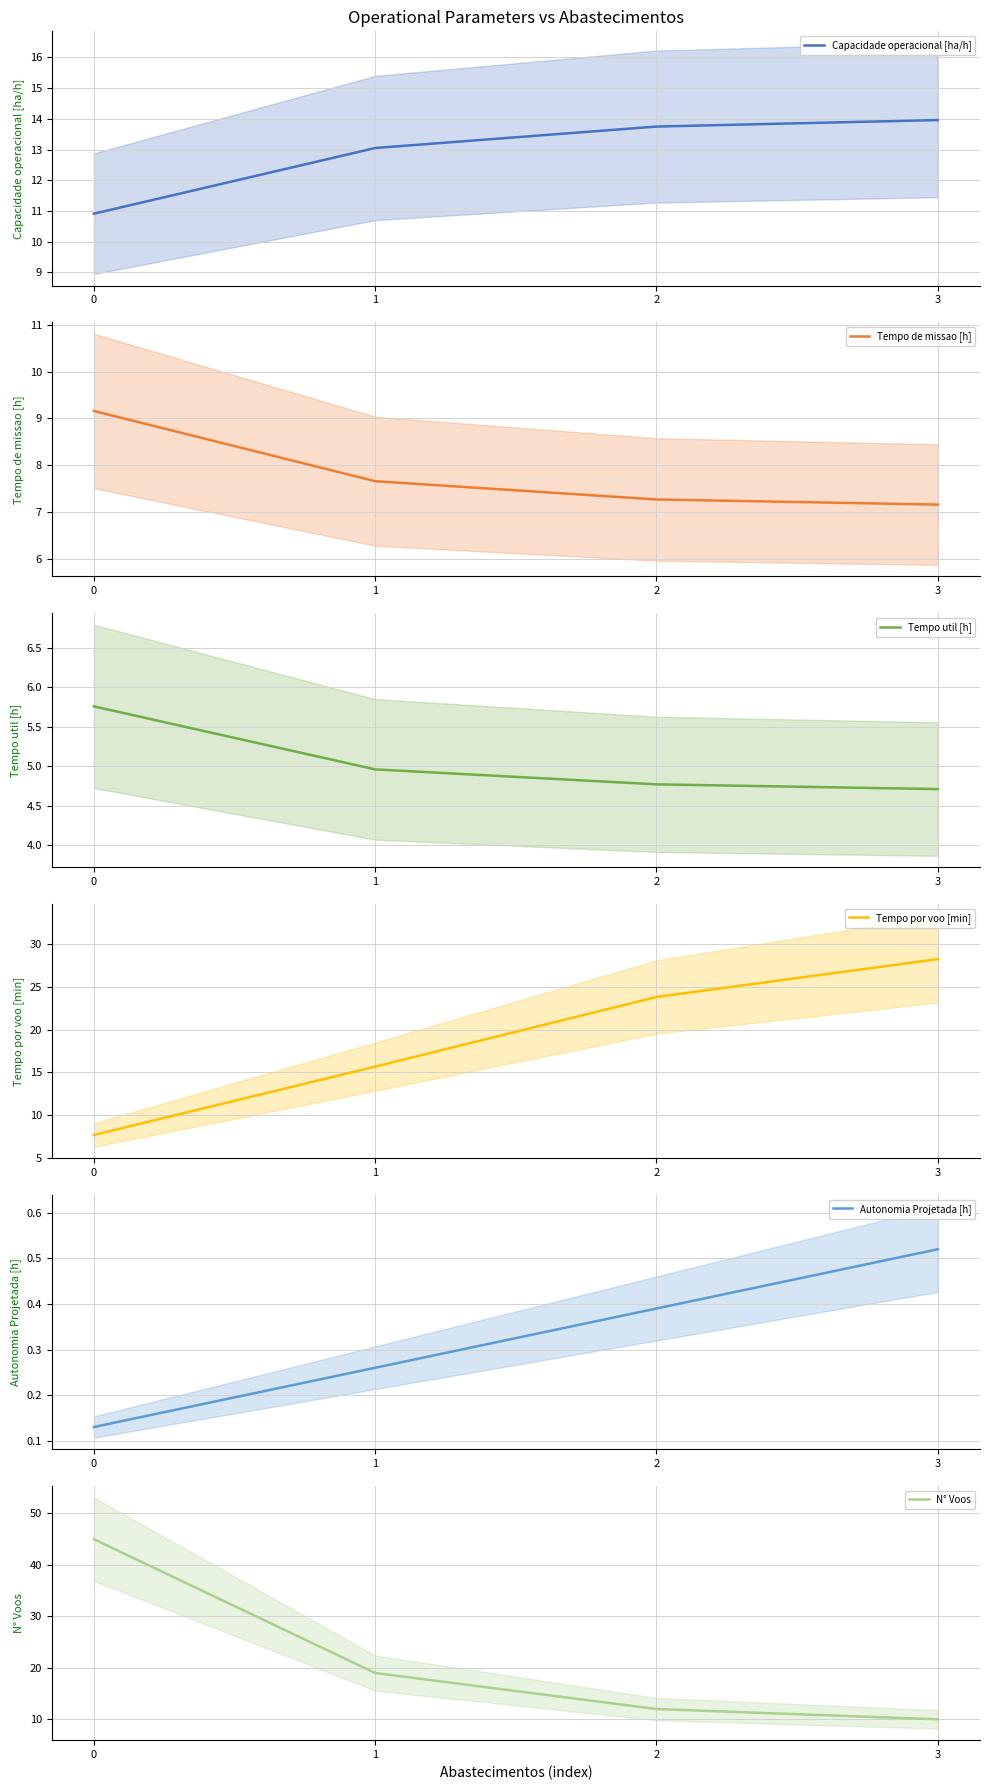

Is this an area chart (filled region under the line)?

No